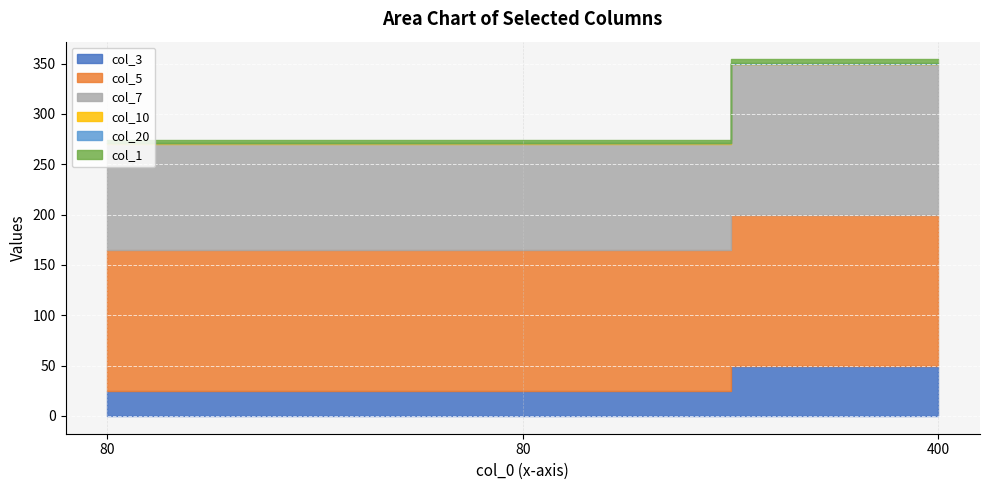

The col_5 series shows 59 at 80. True or false?

False